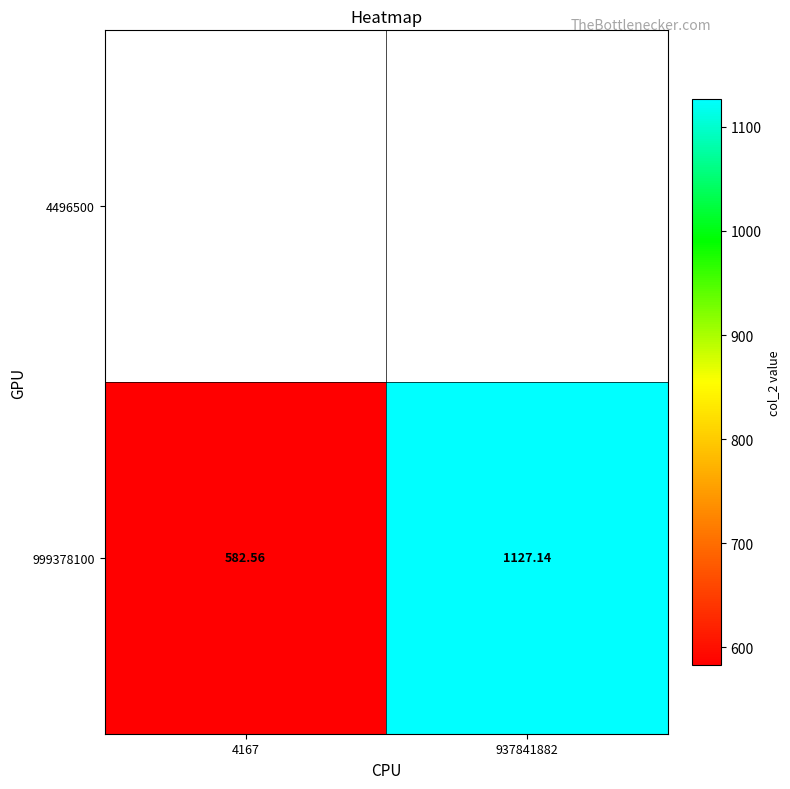

What is the sum of all values?

1709.7